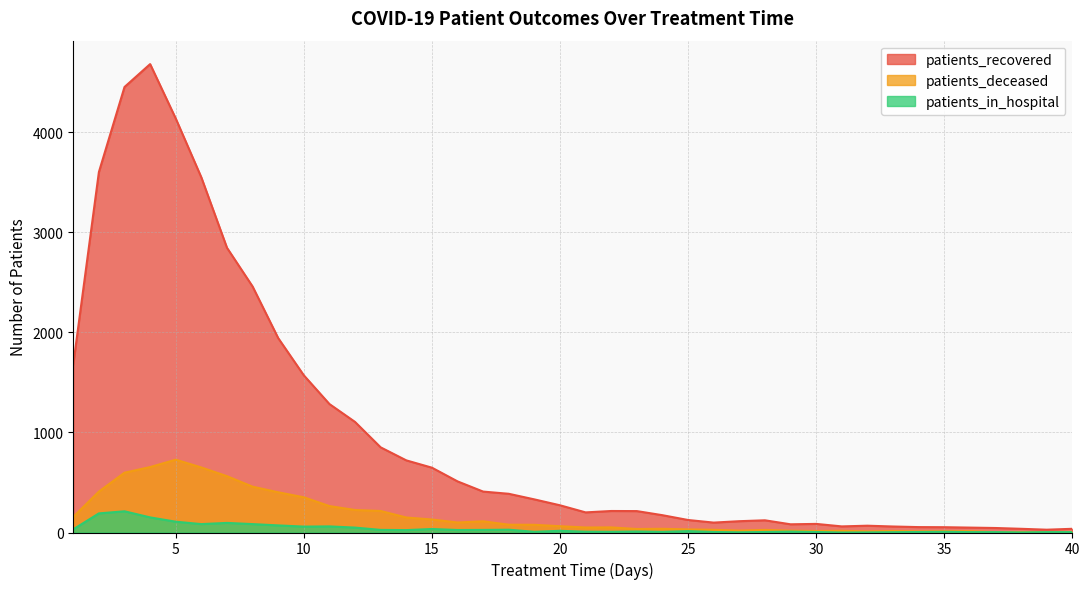

True or false: patients_deceased and patients_recovered cross at least once.

False